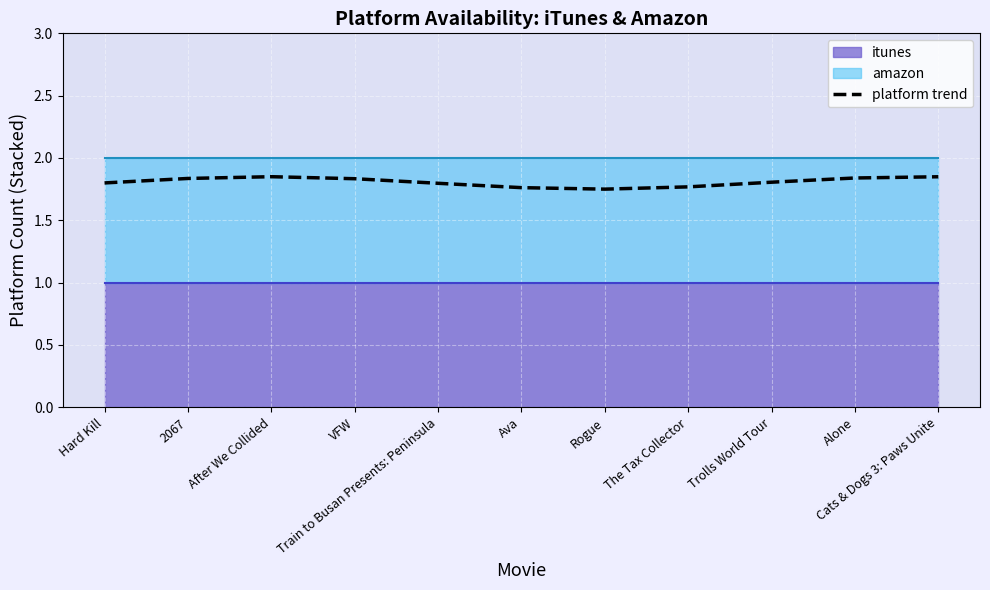

Rank the categories by value from highest to lowest.

After We Collided, Cats & Dogs 3: Paws Unite, Alone, 2067, VFW, Trolls World Tour, Hard Kill, Train to Busan Presents: Peninsula, The Tax Collector, Ava, Rogue